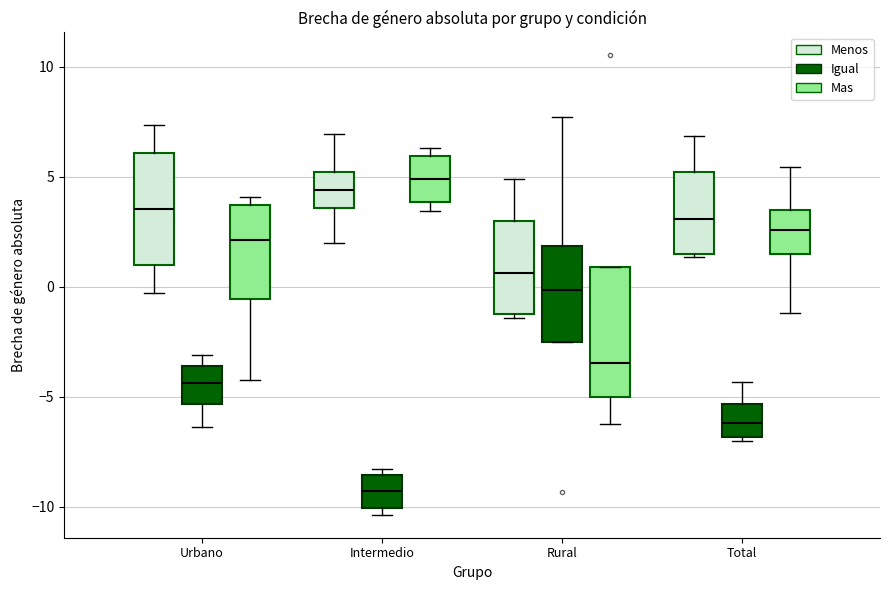

Where does the median line of the box for Rural (Mas) sit on the y-axis? The values are not printed on the chart, so give them approximately, as read against the axis.

-3.5